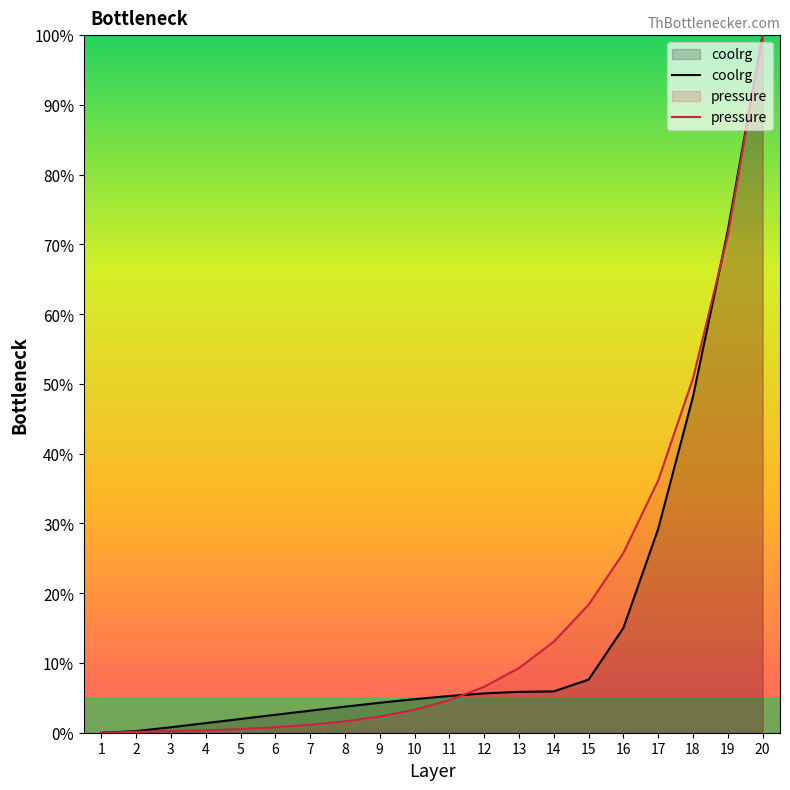

Which series has the largest total across all categories?

pressure